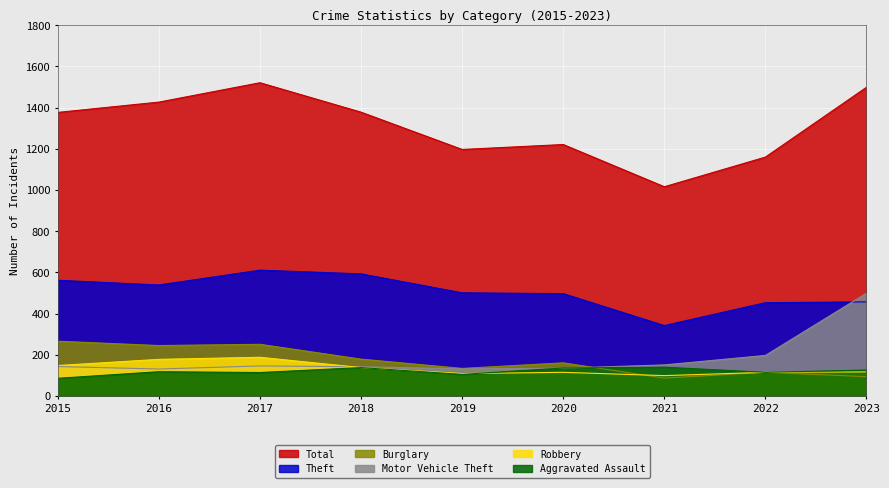

Rank the categories by Burglary value from lowest to highest.

2021, 2023, 2022, 2019, 2020, 2018, 2016, 2017, 2015